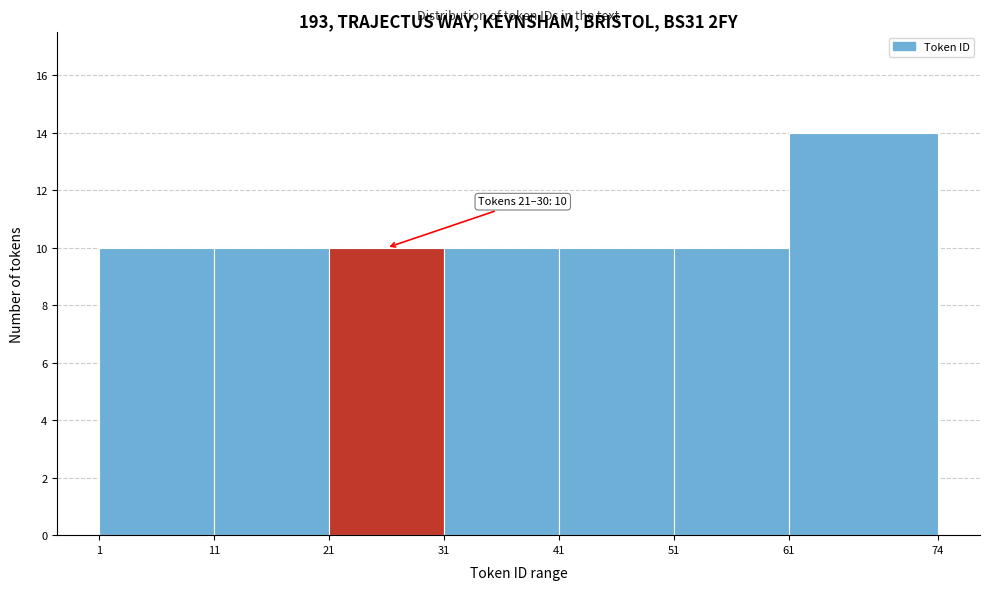

Over which range of the x-axis is the bar tallest?

61 to 74